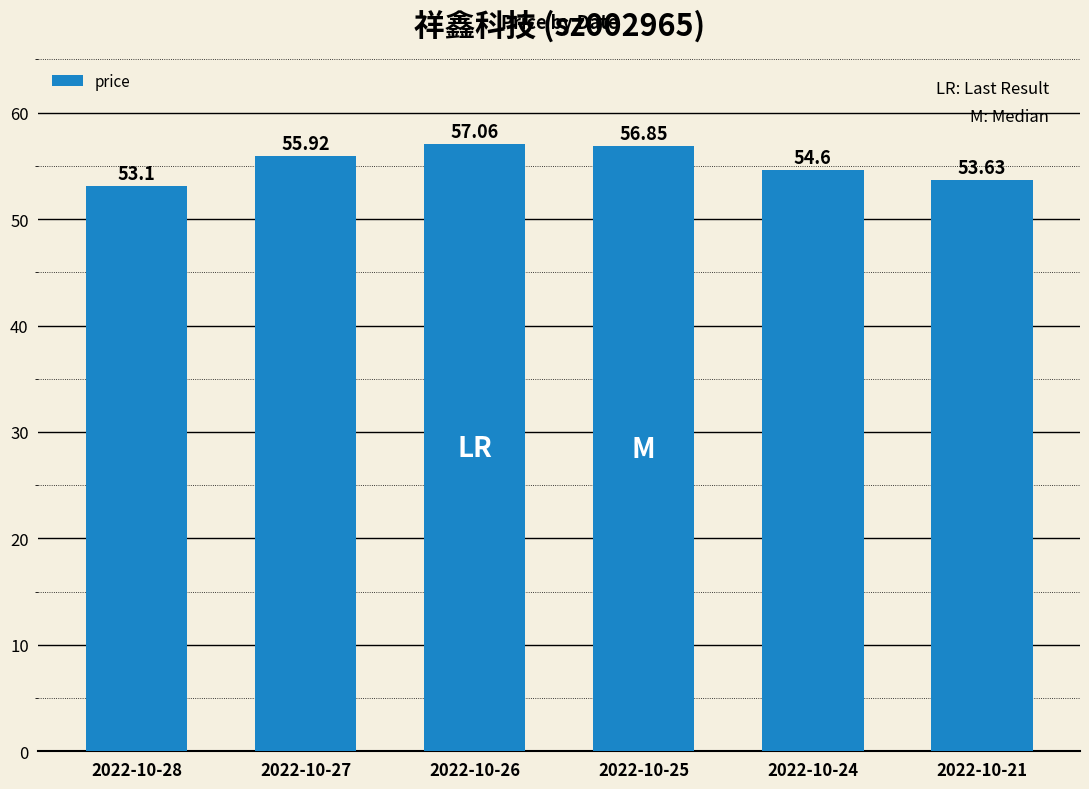

At which label does the data first exceed 55?

2022-10-27